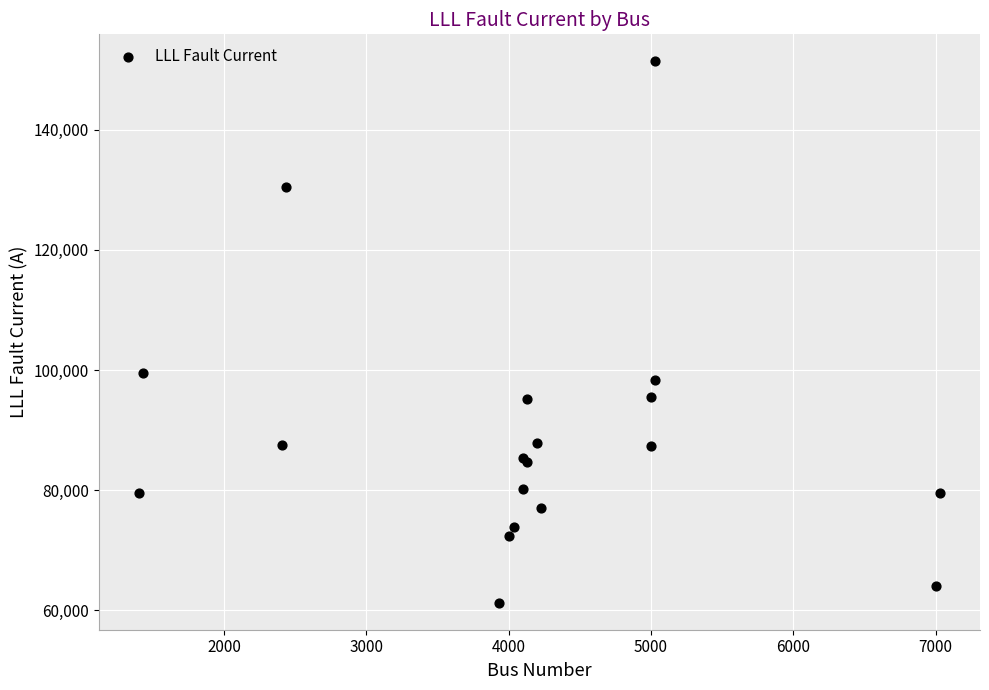

What Y value in the scatter plot is closest to 106333?

99514.3